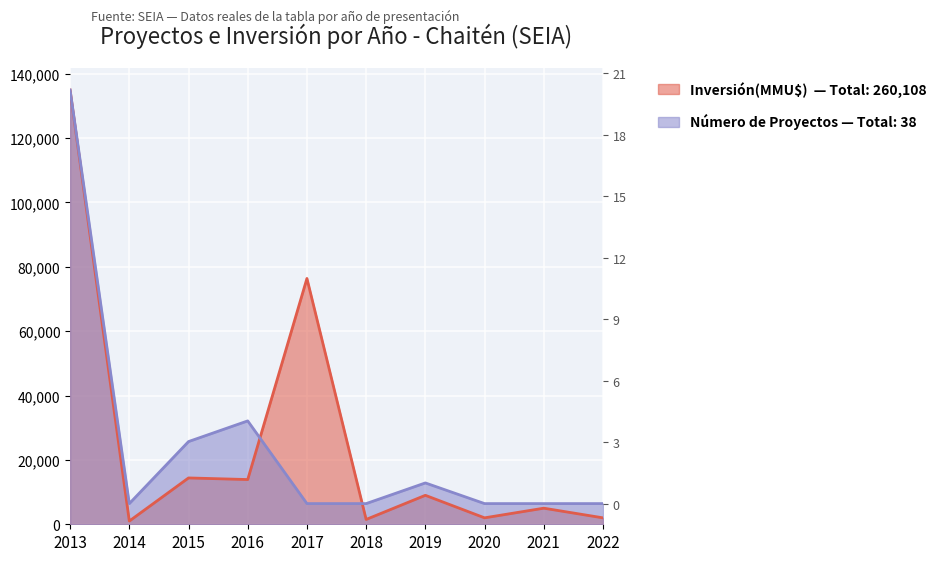

True or false: Inversión(MMU$) and Número de Proyectos cross at least once.

True